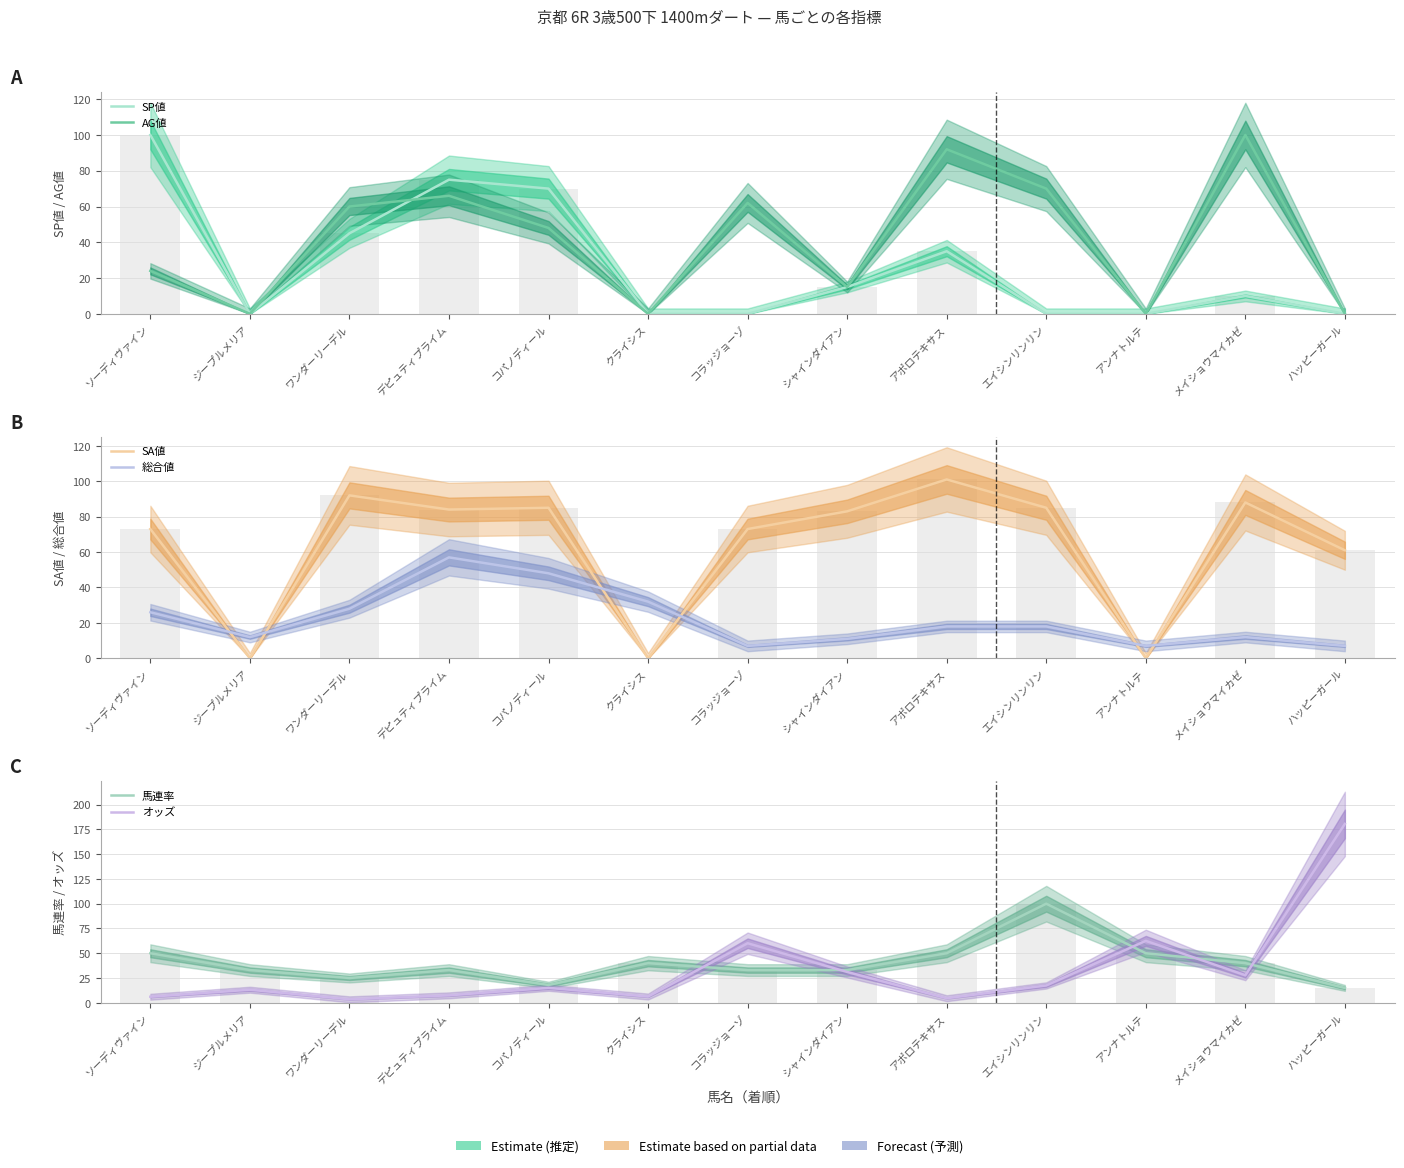

What is the average value of the 馬連率 series?

40.0